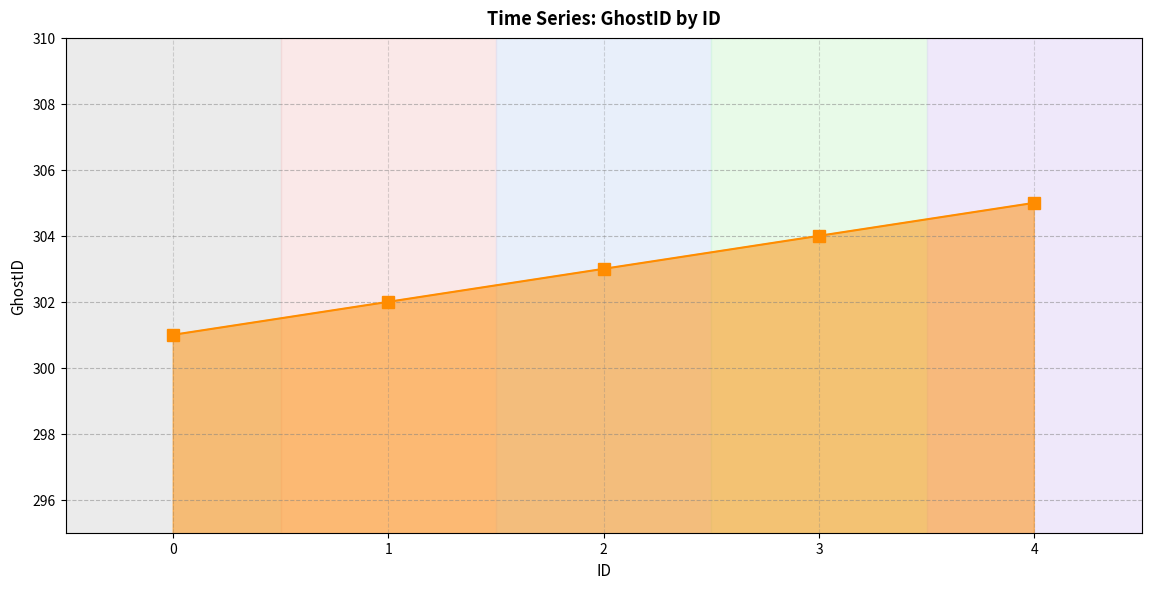

List the labels in order of value, largest first.

4, 3, 2, 1, 0